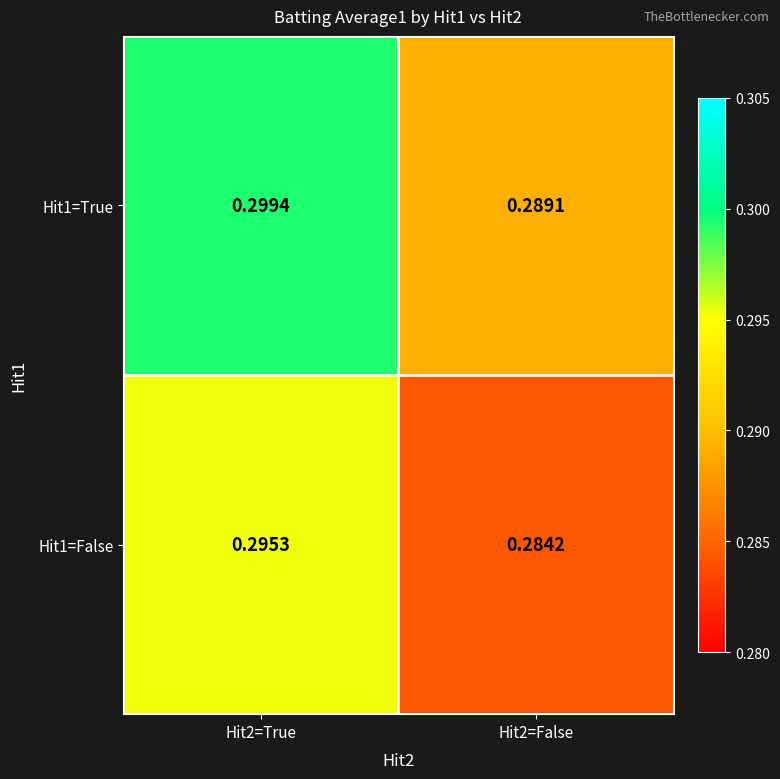

Is the value of Hit1=False at Hit2=False greater than the value of Hit1=True at Hit2=True?

No